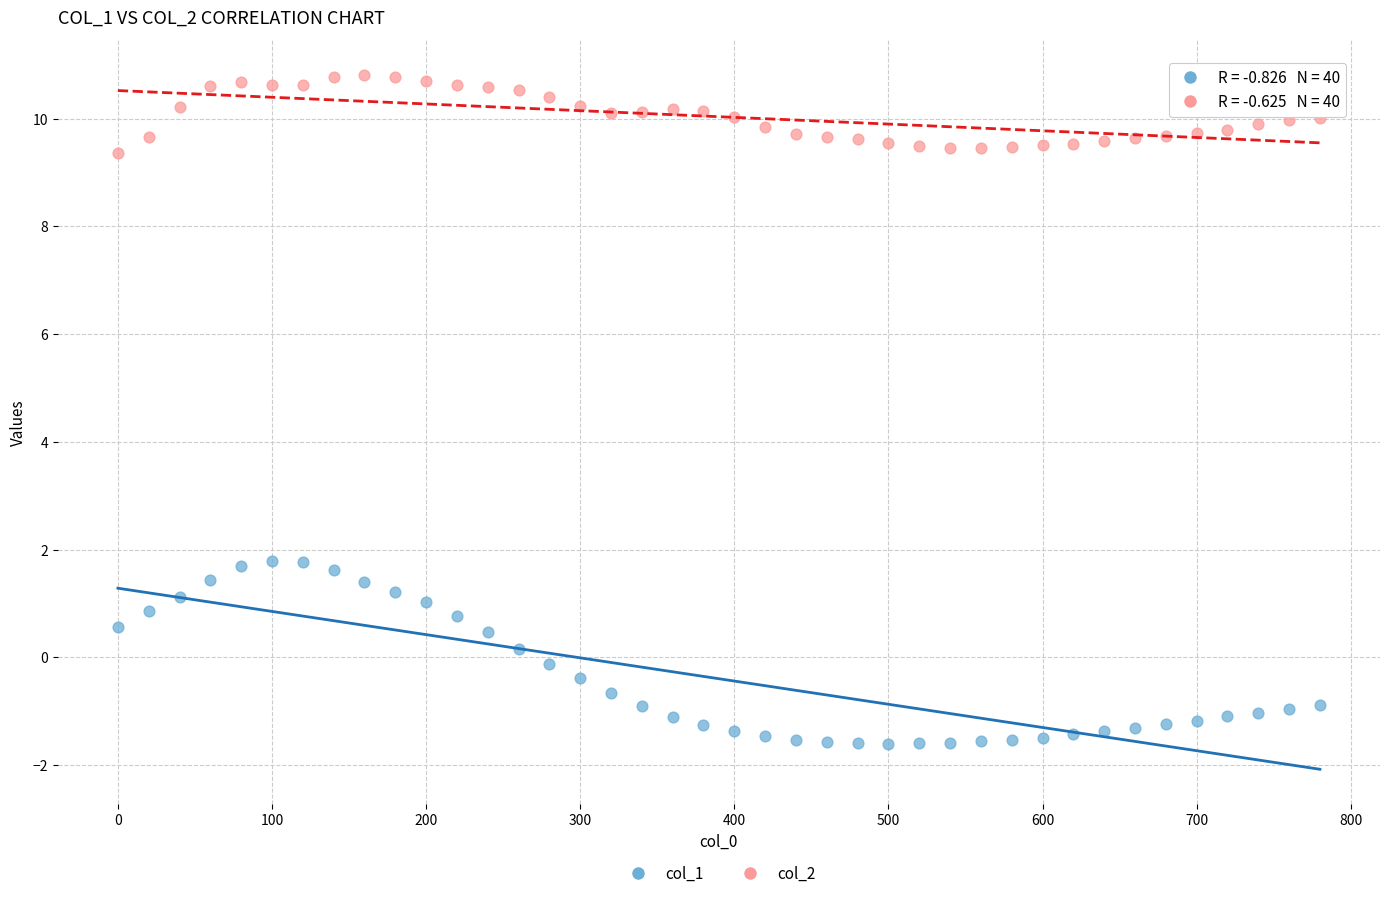

Which series reaches the minimum Y coordinate?

col_1